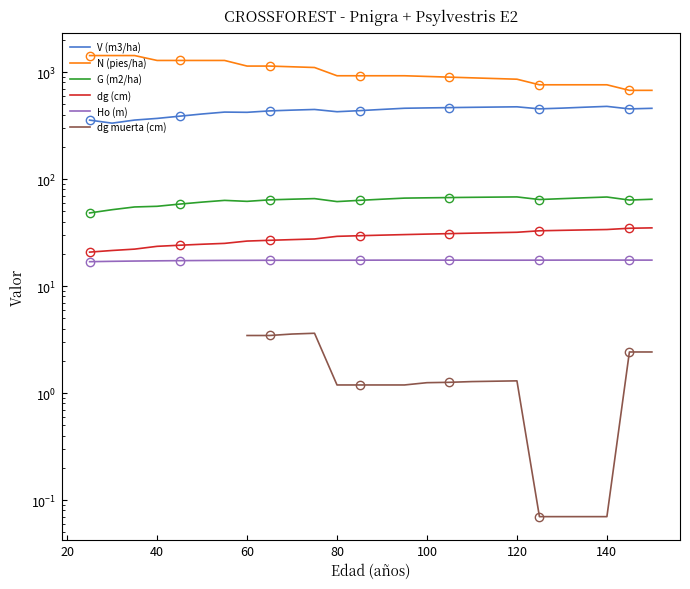

Which series has the largest total across all categories?

N (pies/ha)